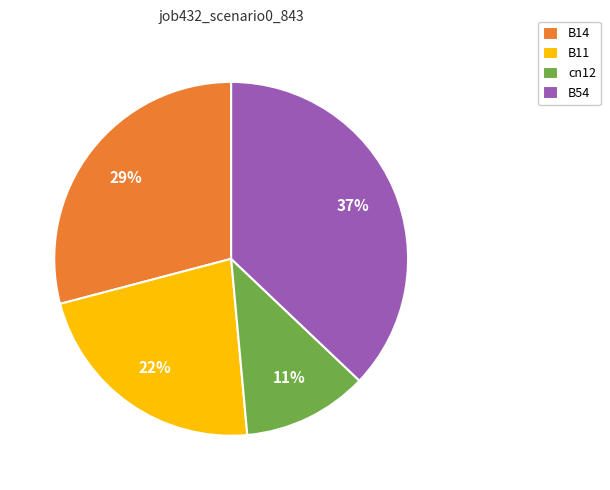

Is cn12 the majority of the pie?

No